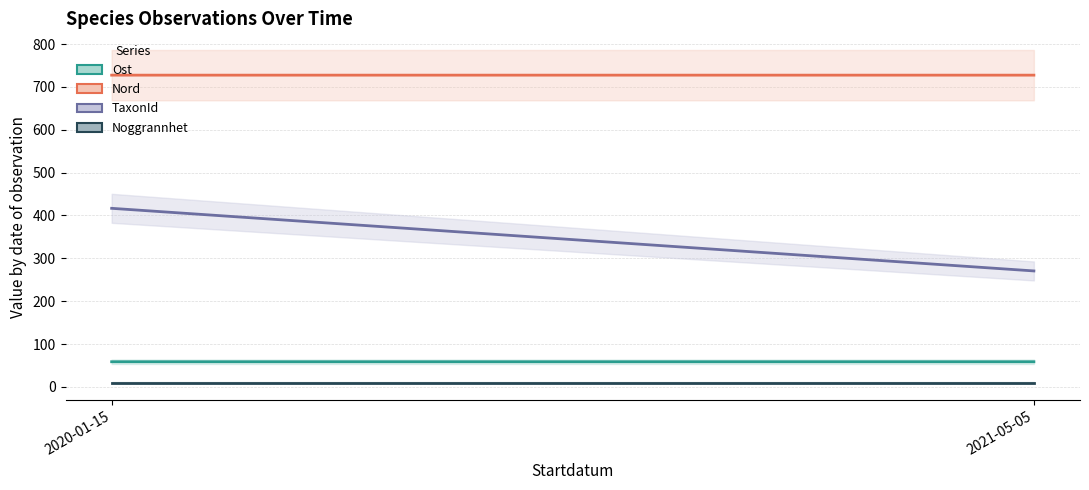

What is the difference between the highest and lowest values at 2021-05-05?

717.4